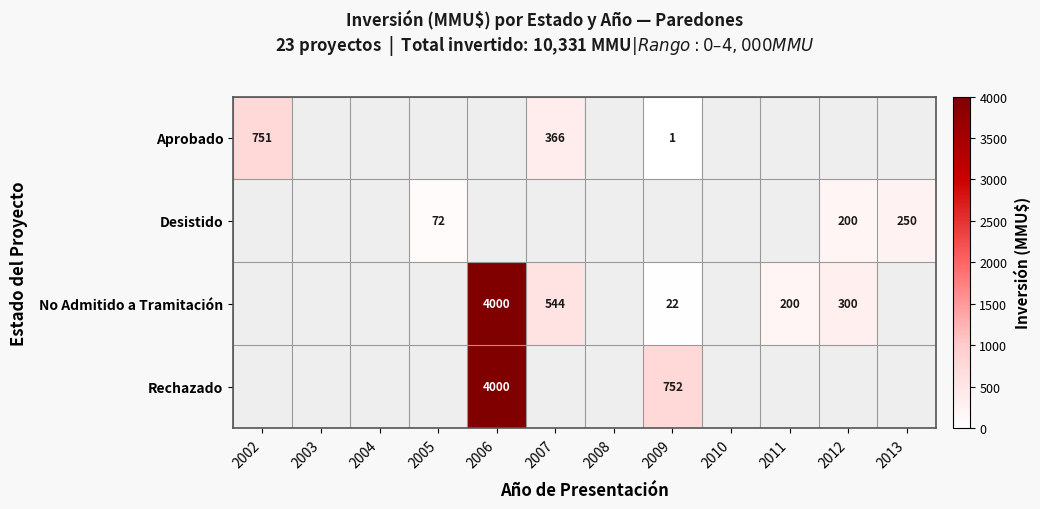

At which category does the chart reach its peak across all series?

2006